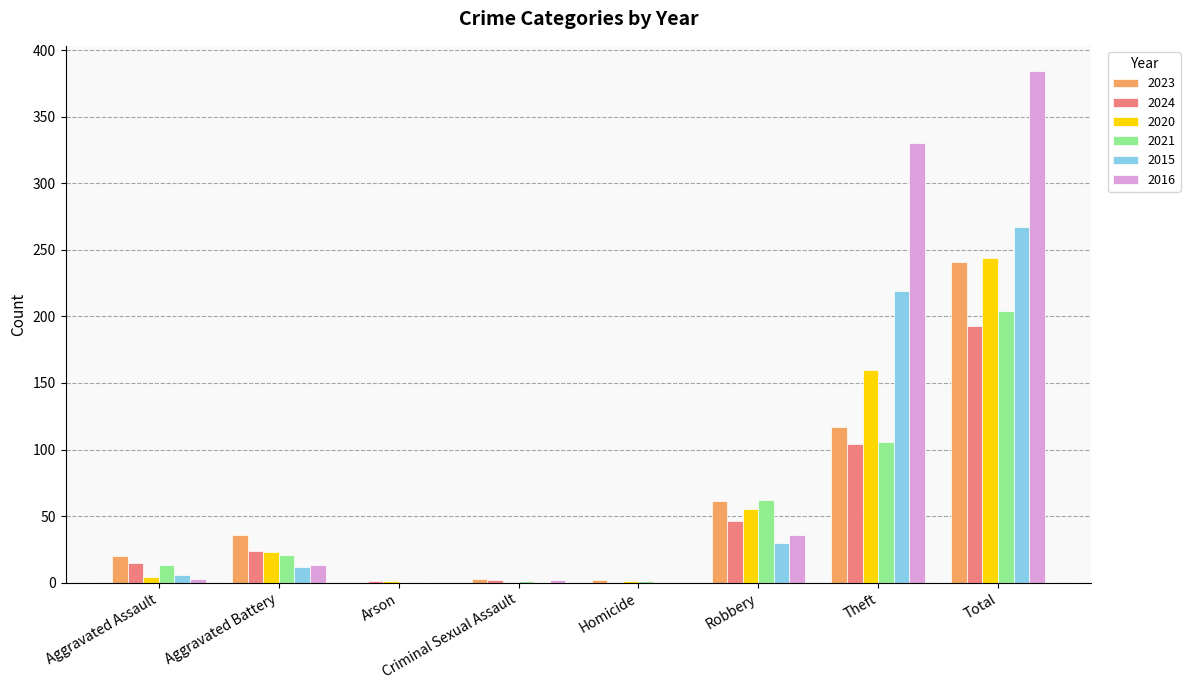

Which series has the largest total across all categories?

2016